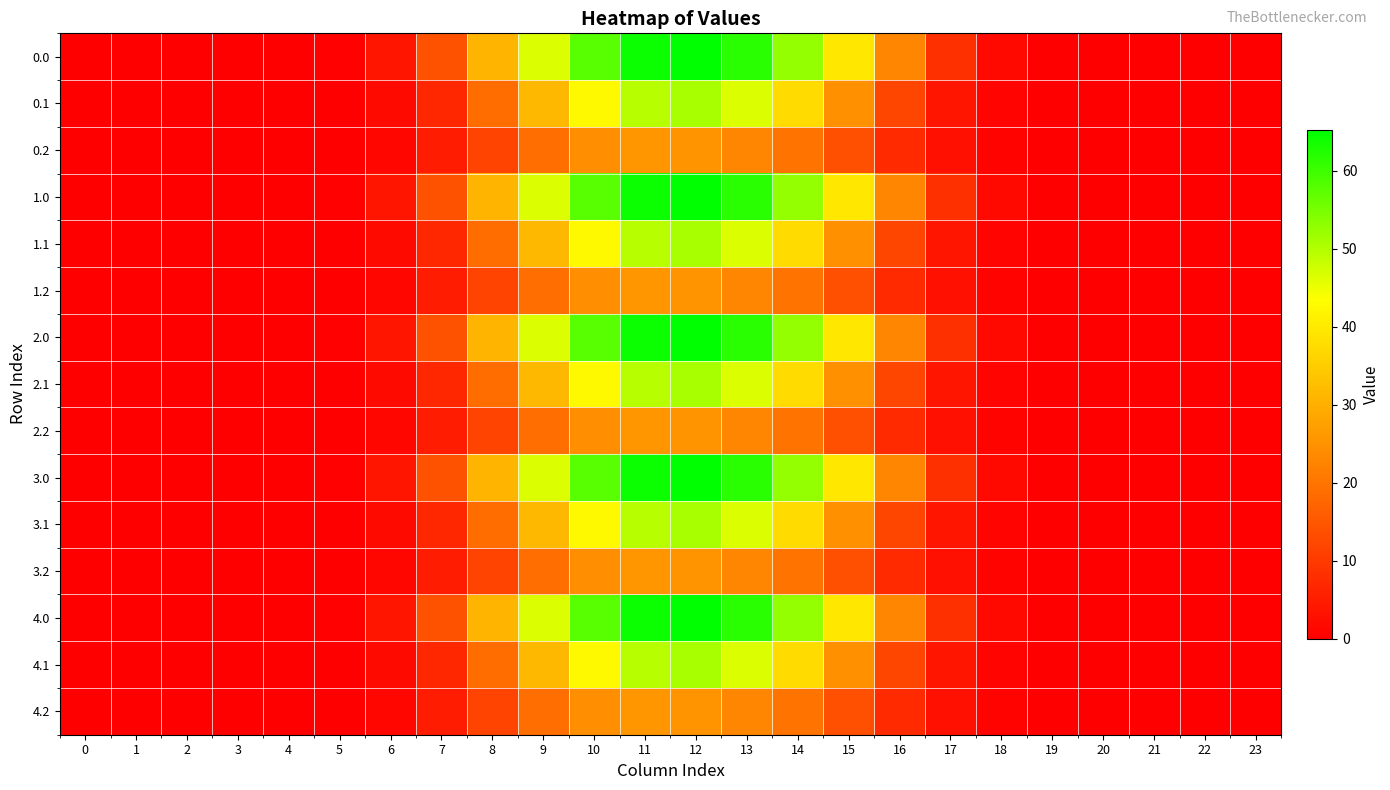

At 21, list the series in order from smallest to largest.

0.0, 0.1, 0.2, 1.0, 1.1, 1.2, 2.0, 2.1, 2.2, 3.0, 3.1, 3.2, 4.0, 4.1, 4.2